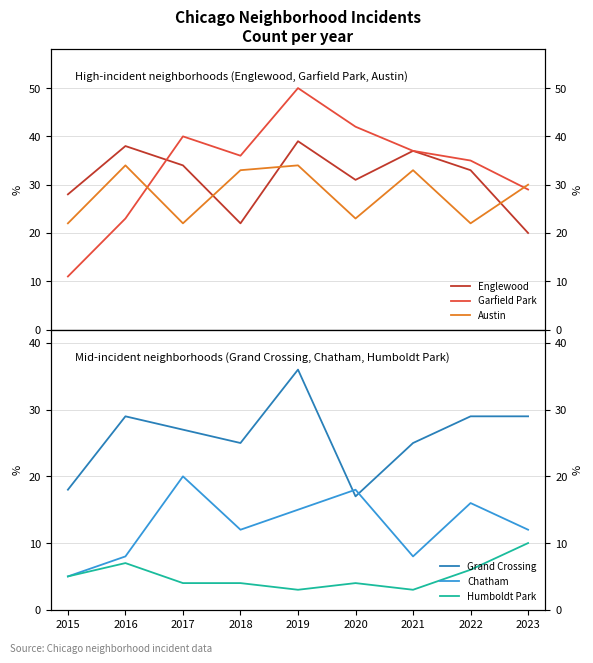

Between 2023 and 2020, which is larger?

2020